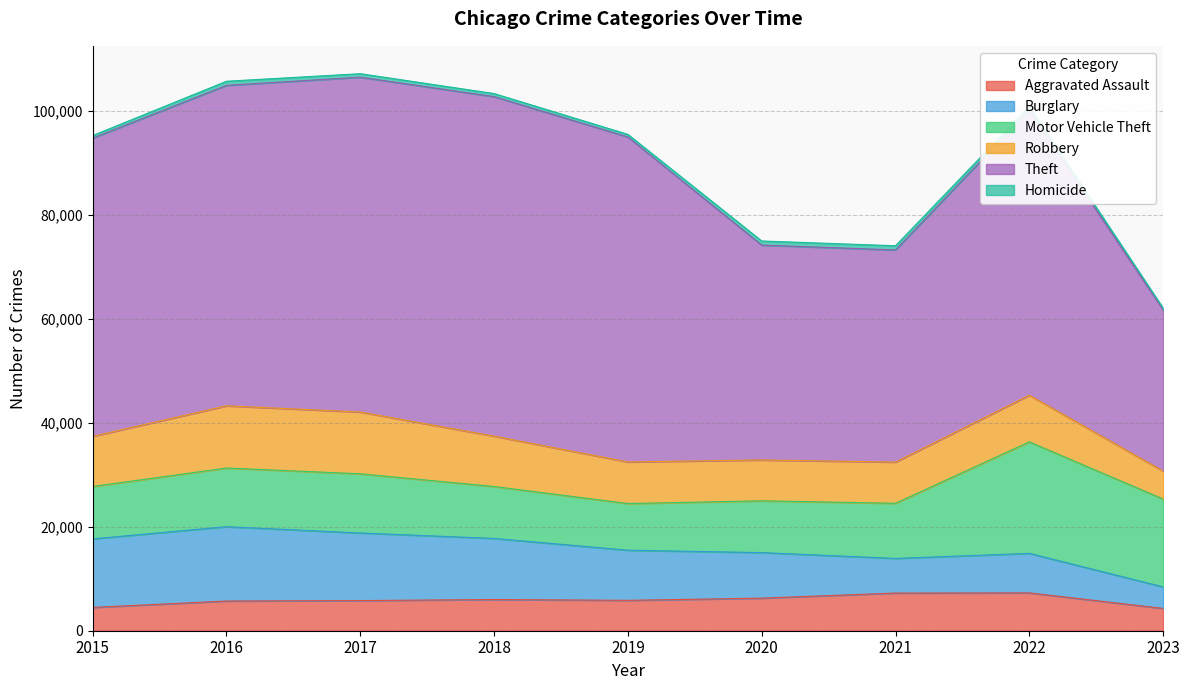

Between 2020 and 2017, which is larger?

2020